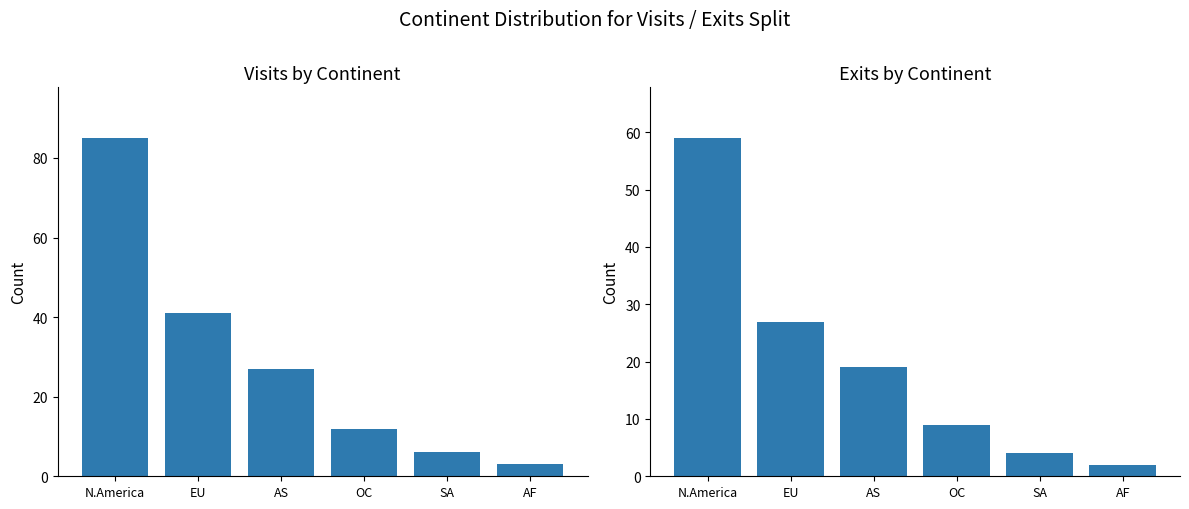

What is the approximate value of Exits at OC, to the nearest 10?

10